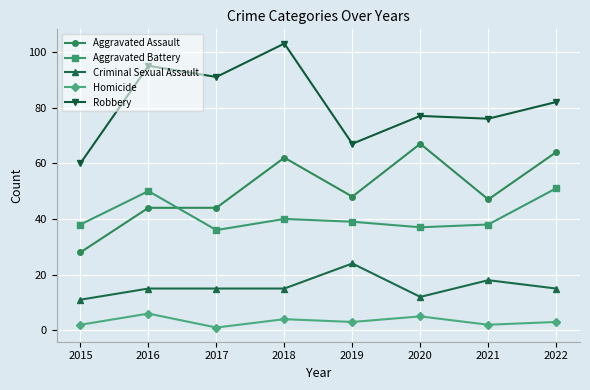

At which category does Aggravated Battery reach its first local peak?

2016